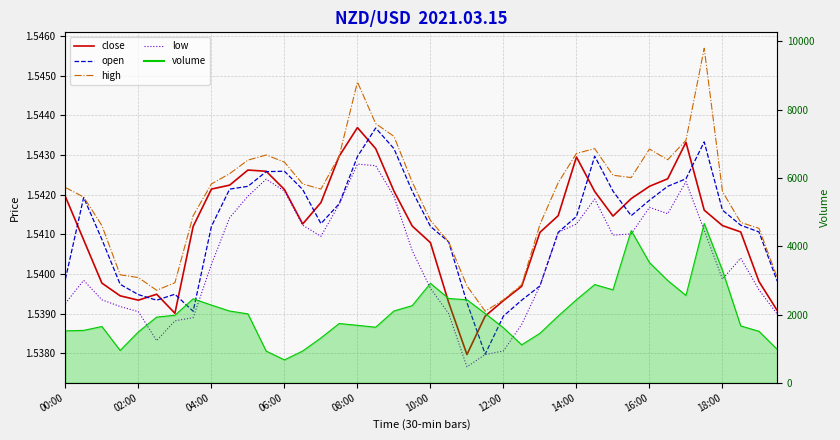

True or false: high and low cross at least once.

False